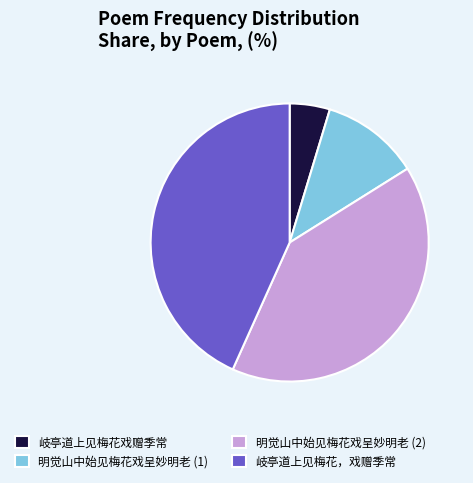

The 岐亭道上见梅花，戏赠季常 slice represents 28% of the pie. True or false?

False